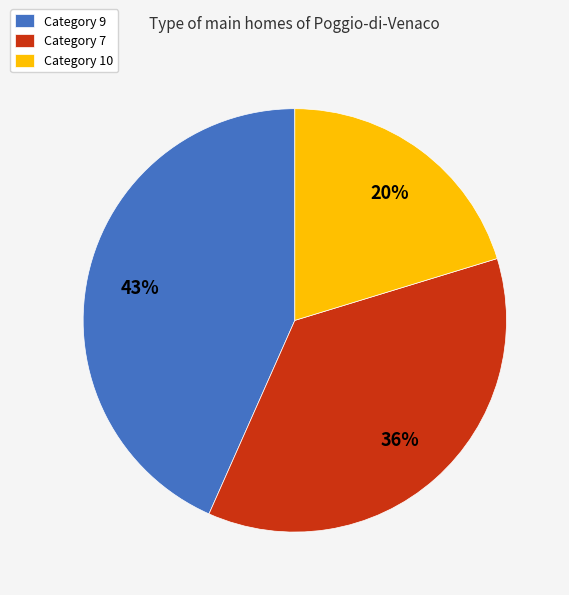

Is it true that Category 9 is 43% of the pie?

True